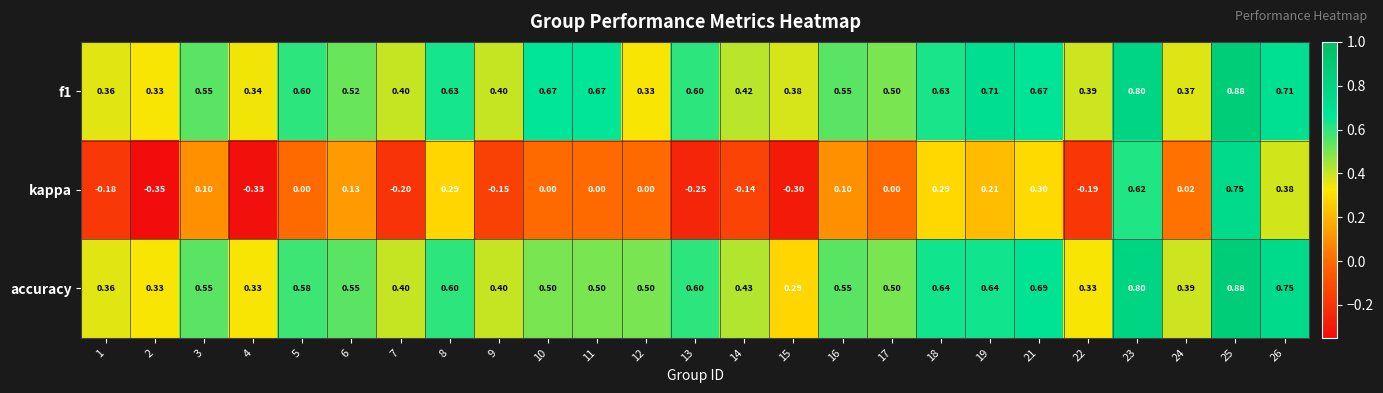

How many categories are shown in the chart?

25